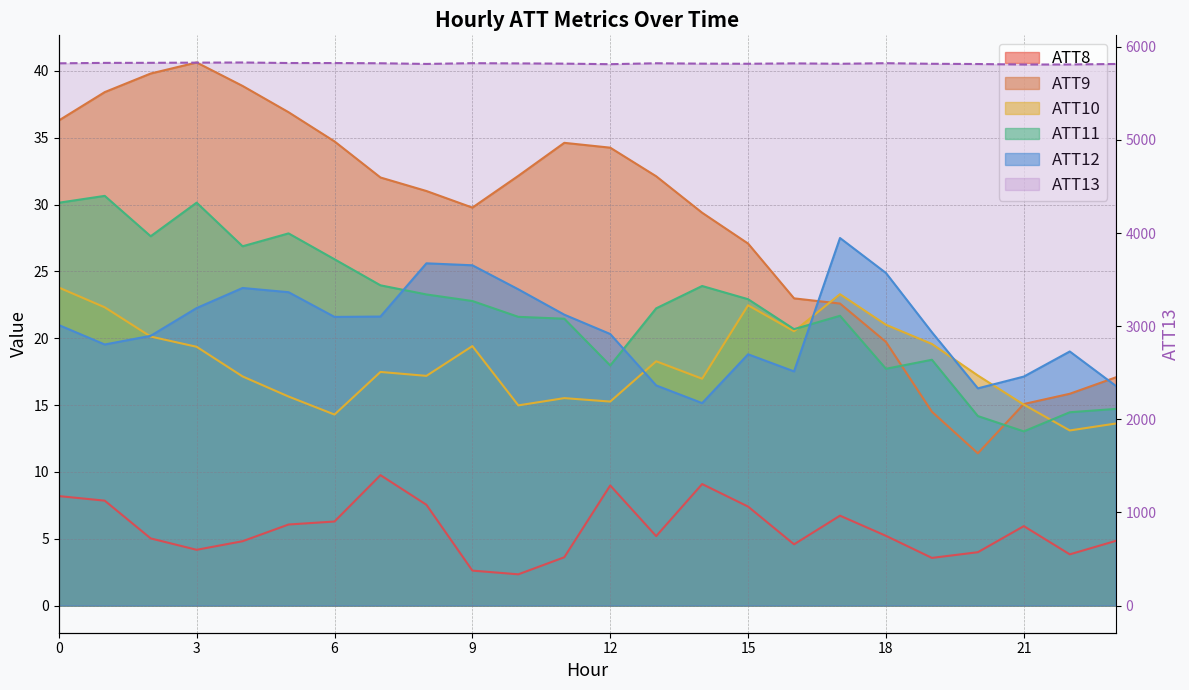

How many distinct data groups are displayed?

6